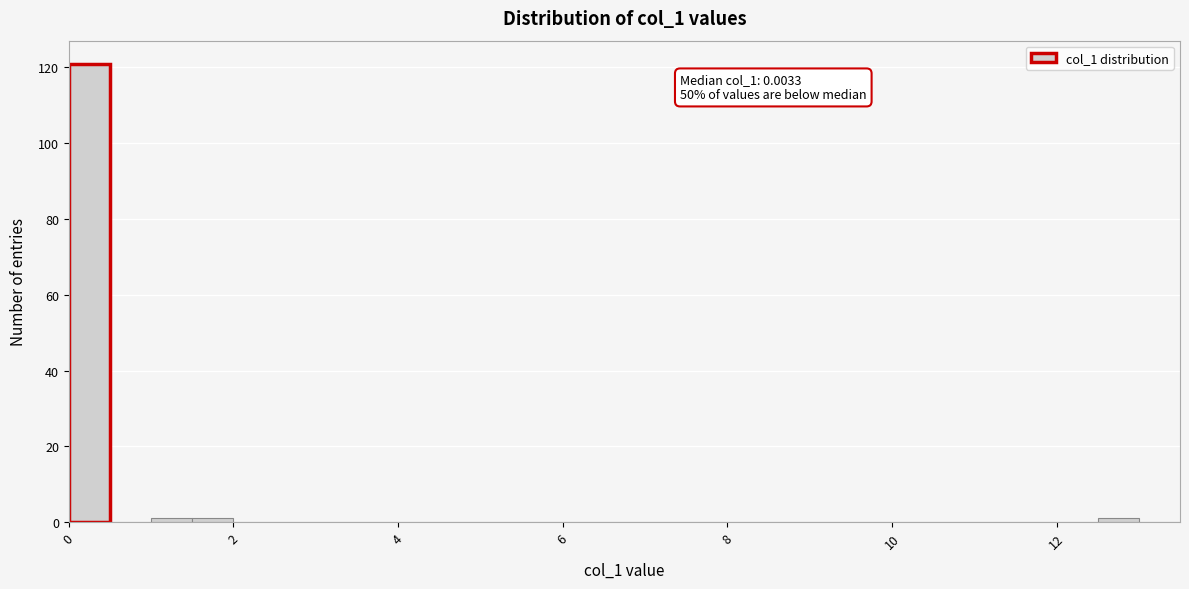

Around what value on the x-axis is the tallest bar? Give the approximate position of its centre, as read against the axis.

0.2